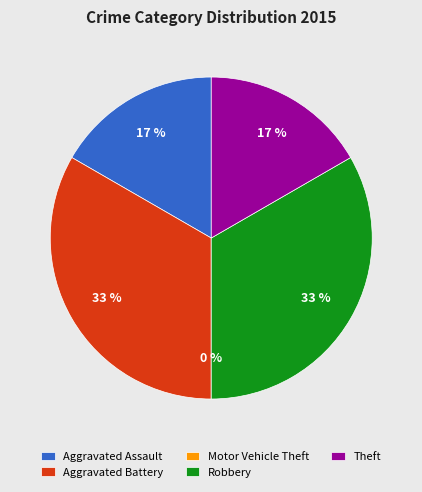

The Aggravated Battery slice represents 33% of the pie. True or false?

True